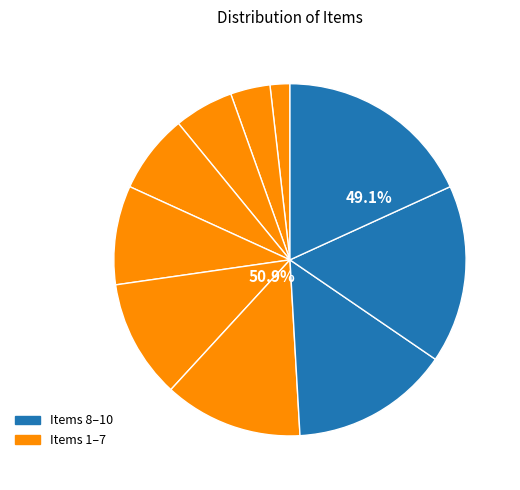

Count the number of slices in the pie.

10